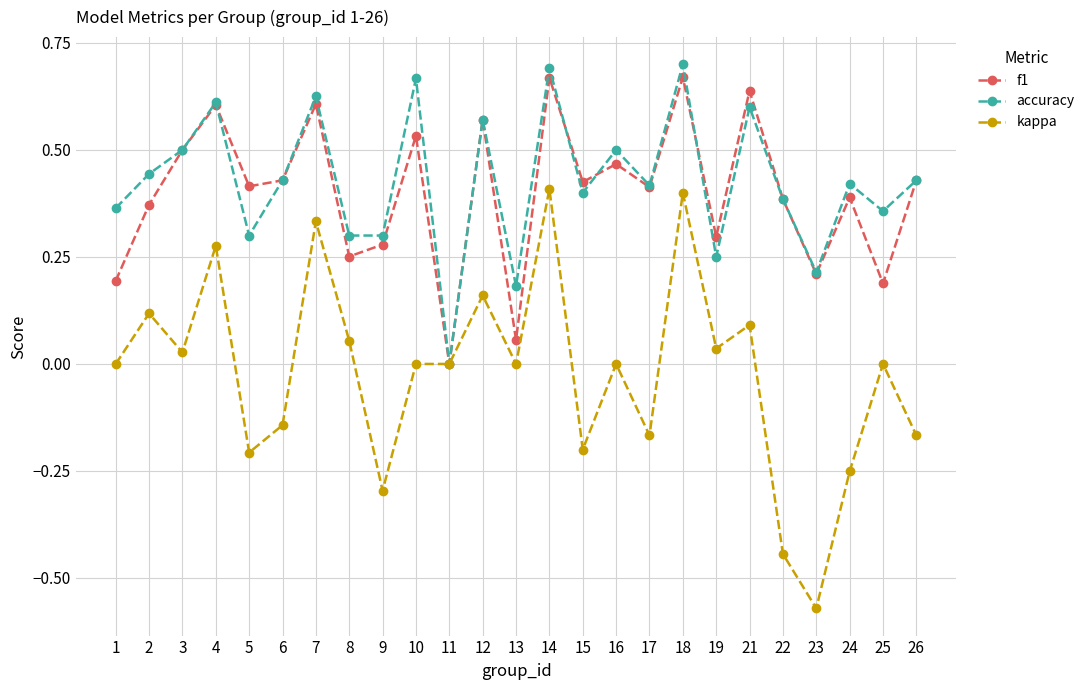

Where is the first local maximum for kappa?

2